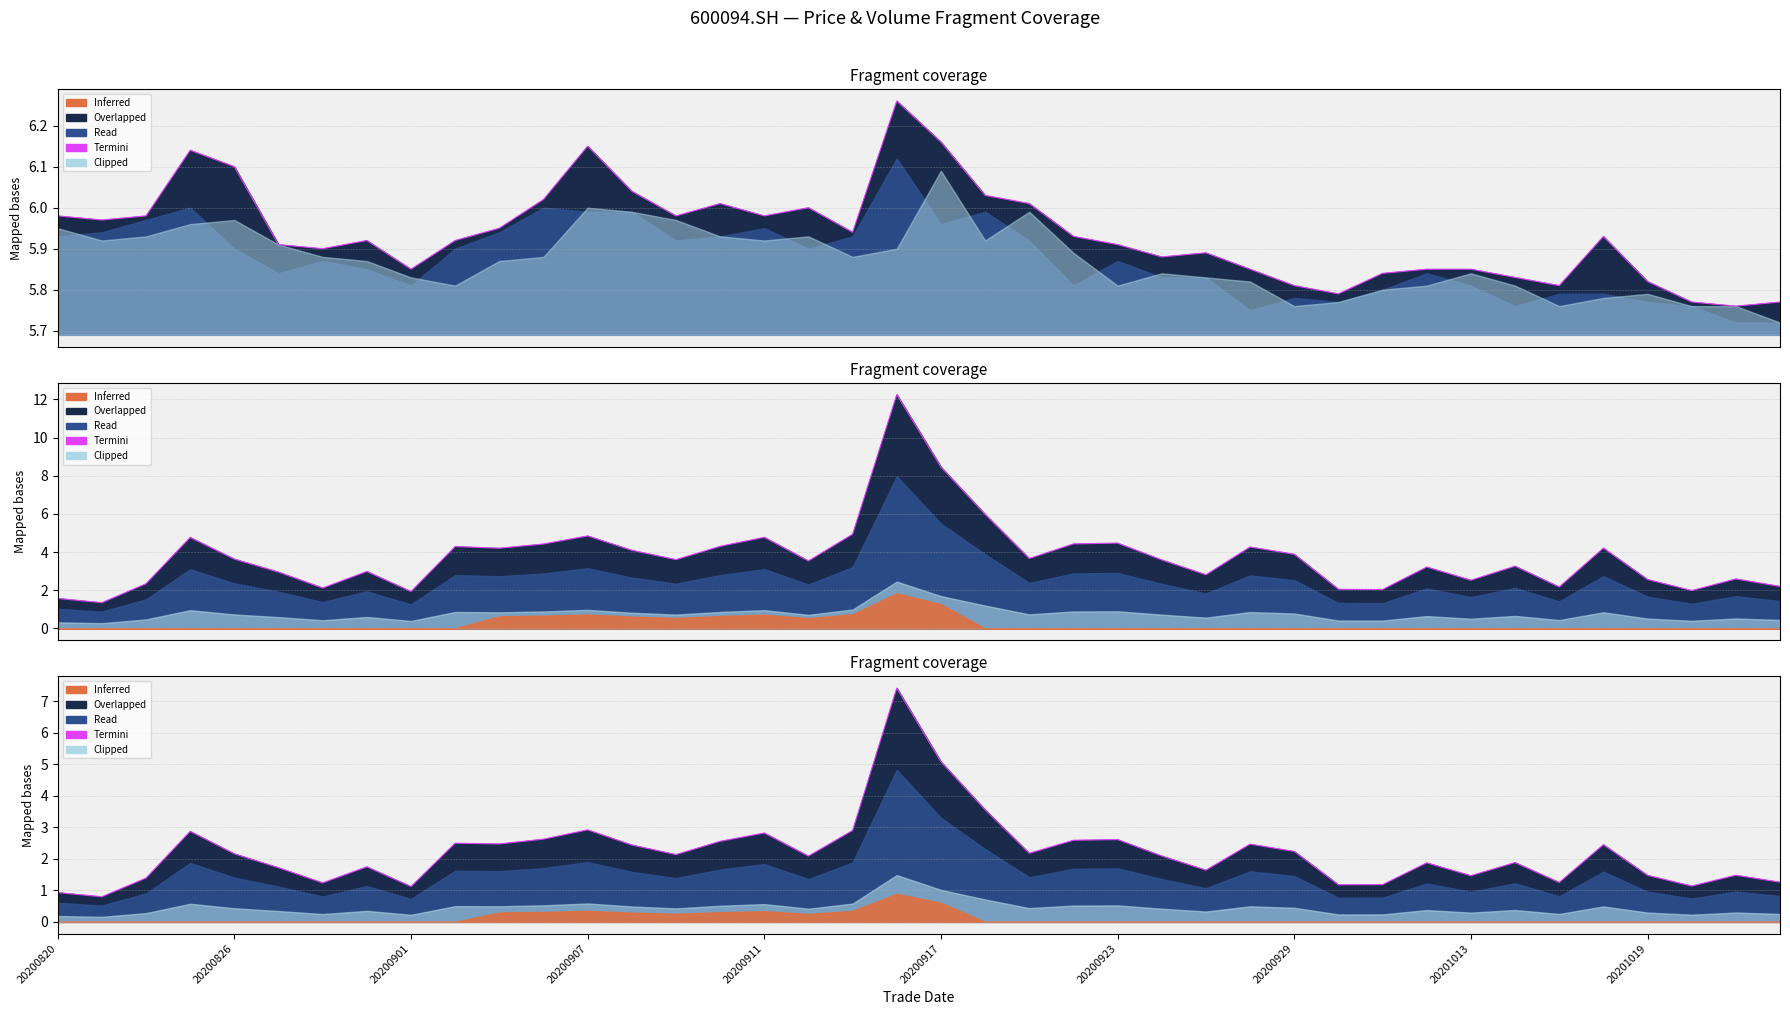

True or false: the data shows 1.5 at 20201019.

True